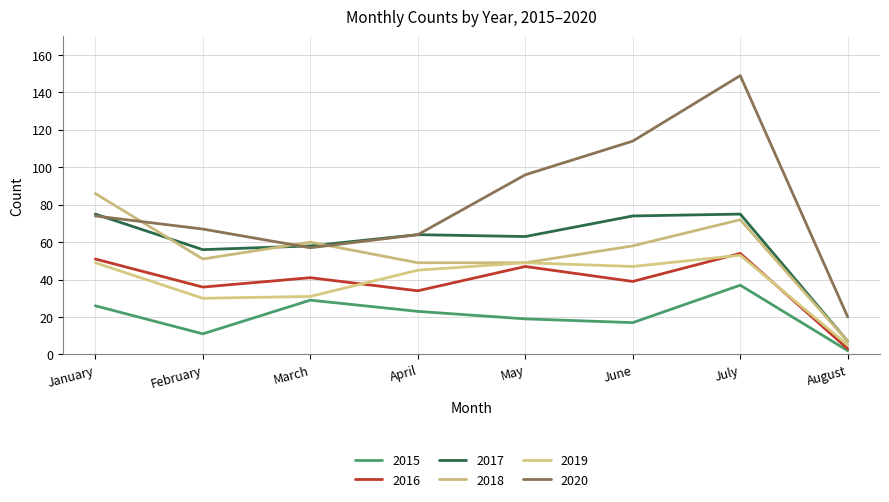

Which label corresponds to the largest value in the chart?

July